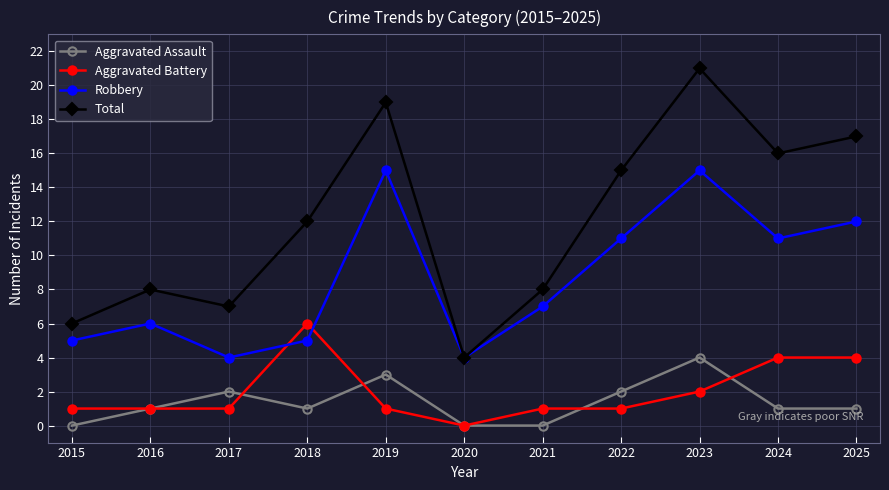

Reading left to right, list all the values displayed in this chart.

Aggravated Assault: 2015=0	2016=1	2017=2	2018=1	2019=3	2020=0	2021=0	2022=2	2023=4	2024=1	2025=1
Aggravated Battery: 2015=1	2016=1	2017=1	2018=6	2019=1	2020=0	2021=1	2022=1	2023=2	2024=4	2025=4
Robbery: 2015=5	2016=6	2017=4	2018=5	2019=15	2020=4	2021=7	2022=11	2023=15	2024=11	2025=12
Total: 2015=6	2016=8	2017=7	2018=12	2019=19	2020=4	2021=8	2022=15	2023=21	2024=16	2025=17